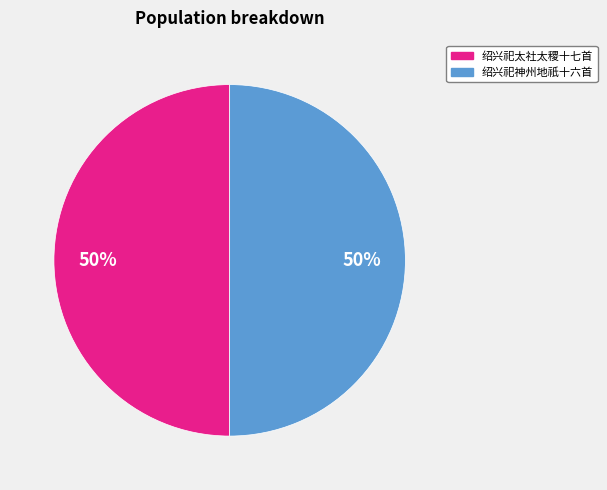

To the nearest percent, what is the average slice percentage?

50%